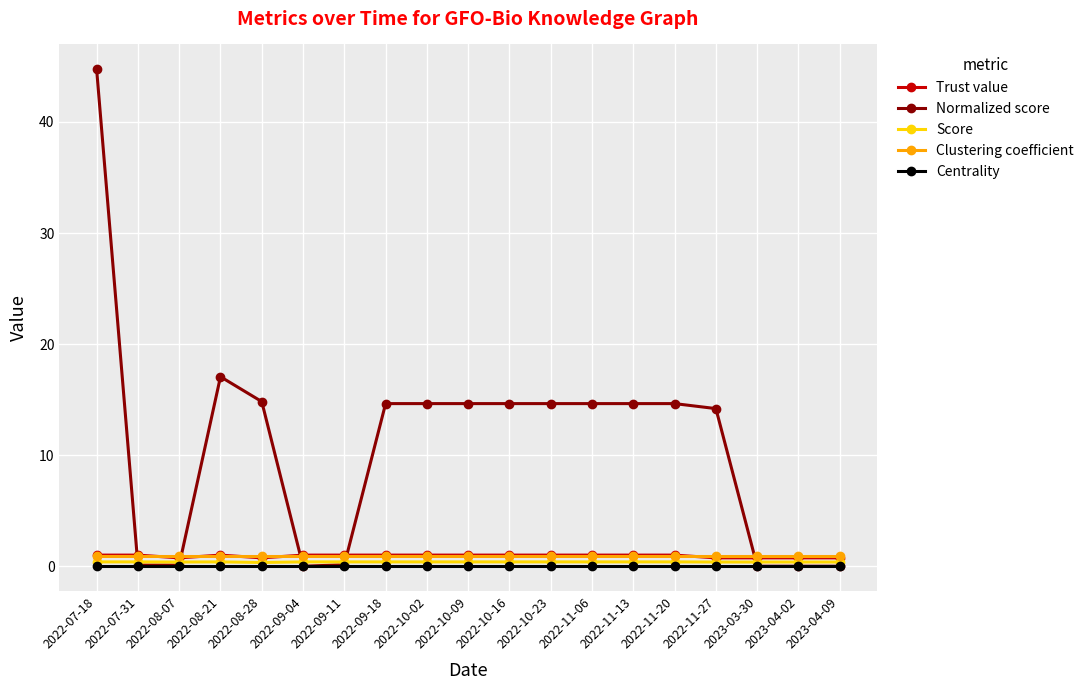

How many categories are shown in the chart?

19